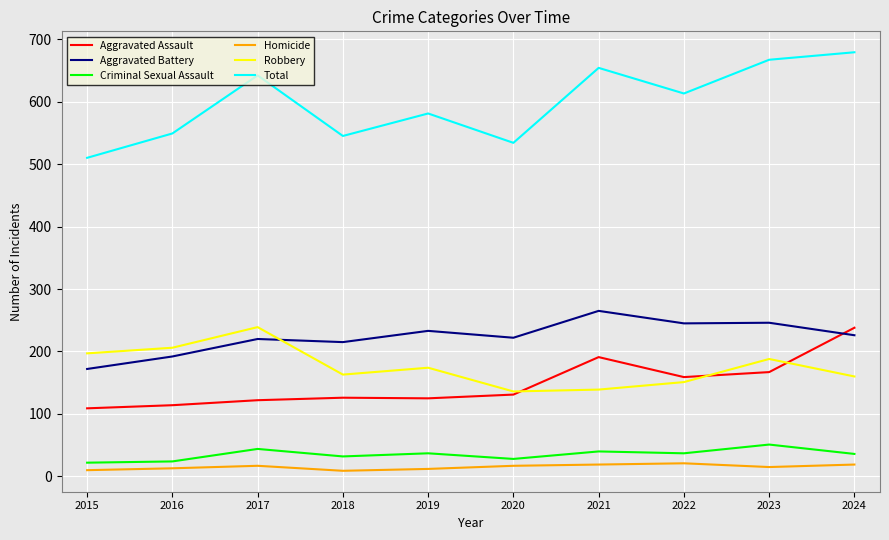

True or false: Robbery and Criminal Sexual Assault intersect in this chart.

False